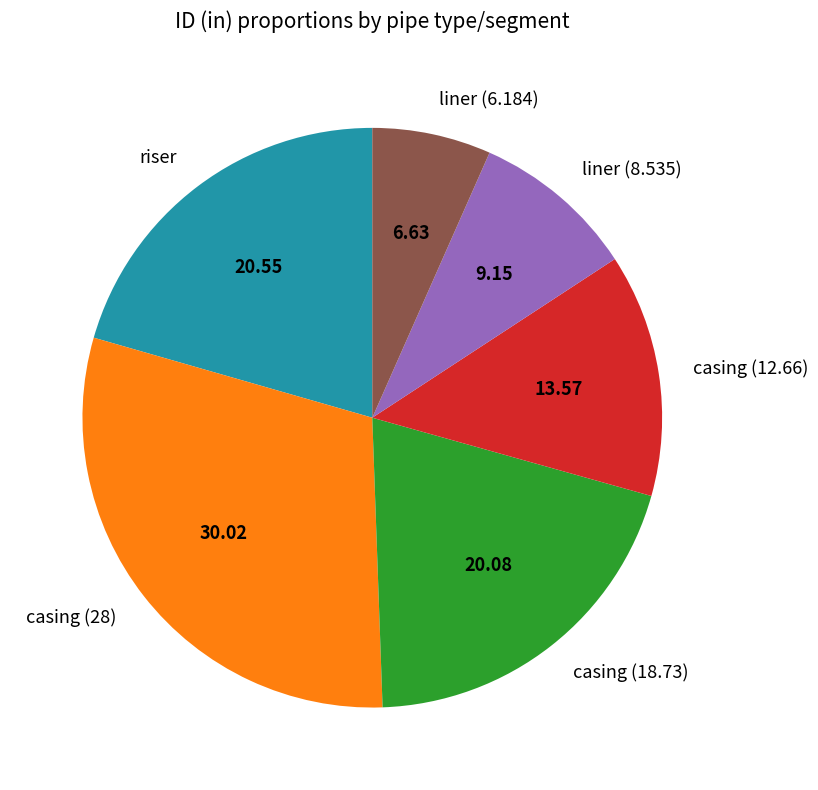

How many slices are in this pie chart?

6